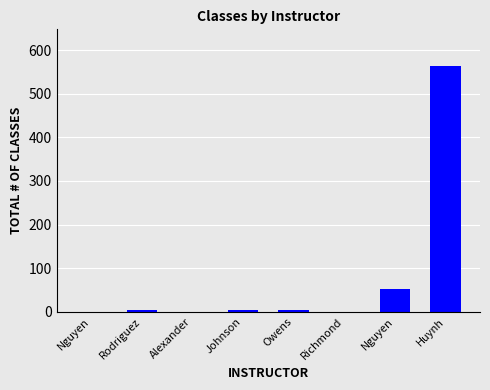

What is the average value?

78